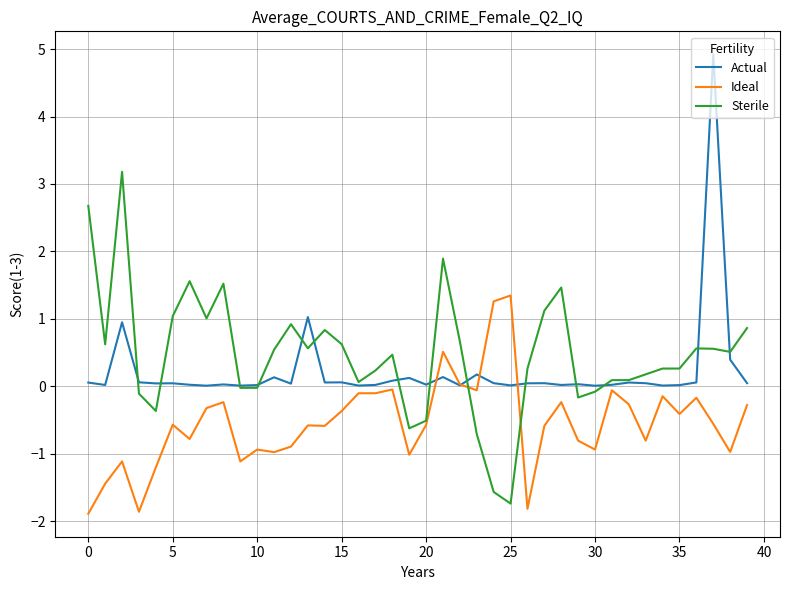

True or false: Ideal has more than 1 points higher than both neighbors.

True